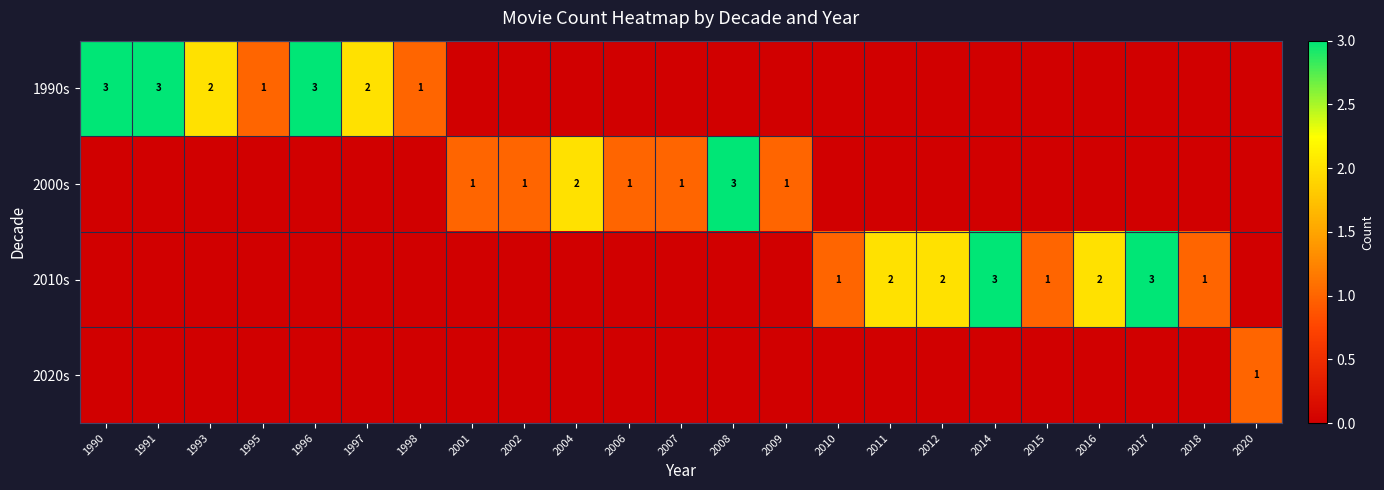

What is the spread (max minus min) of values at 1993?

2